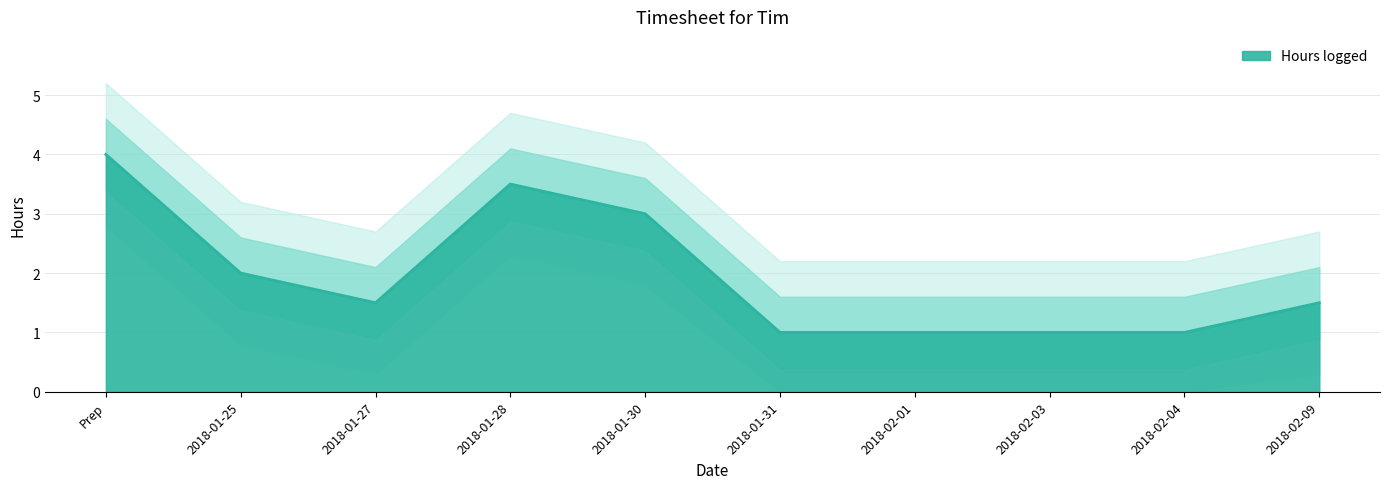

At which category does the data reach its first local valley?

2018-01-27